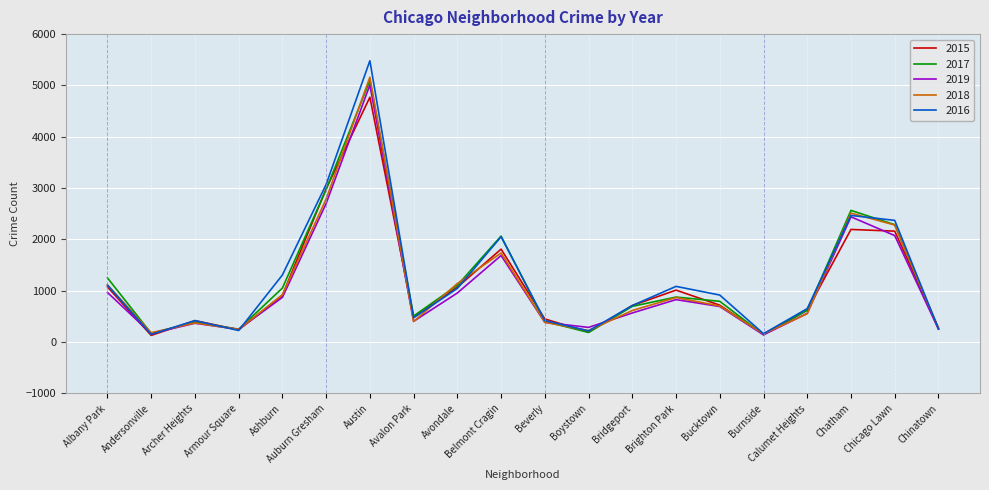

At how many categories does at least one series exceed 4595?

1